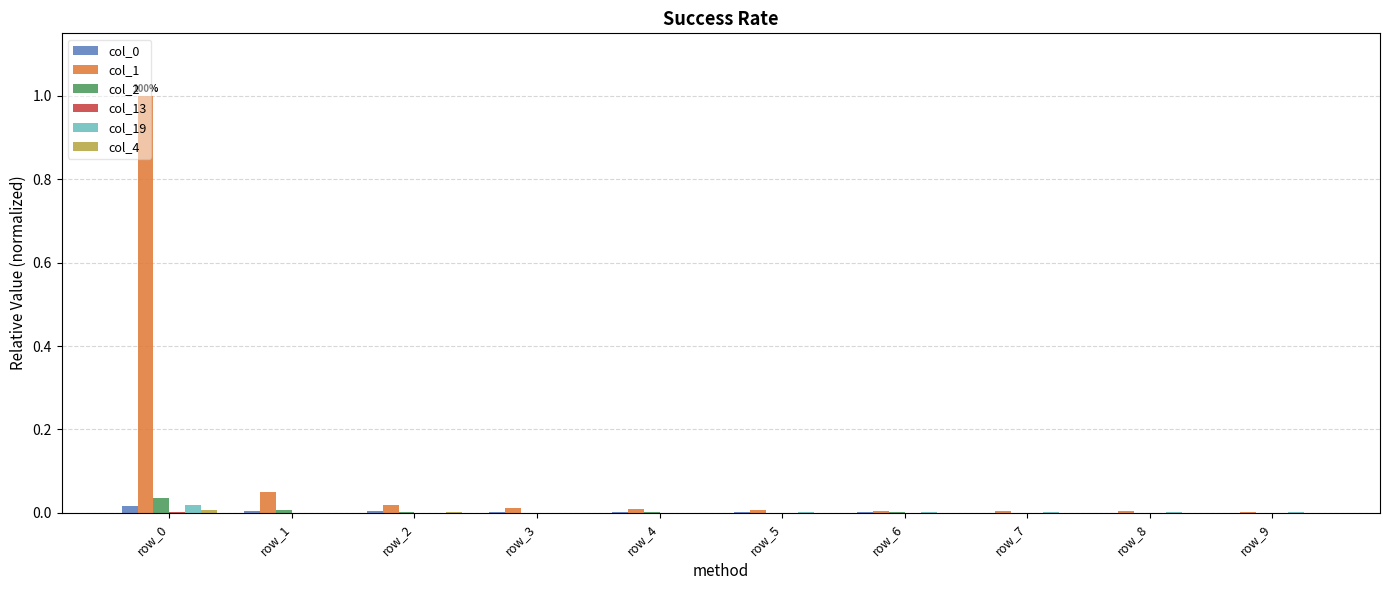

The value of col_2 at row_5 is 0.0. True or false?

True